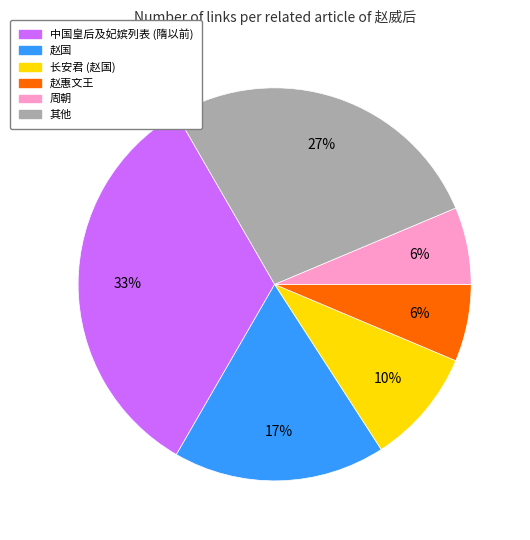

To the nearest percent, what is the difference between the largest and smallest slice percentages?

27%